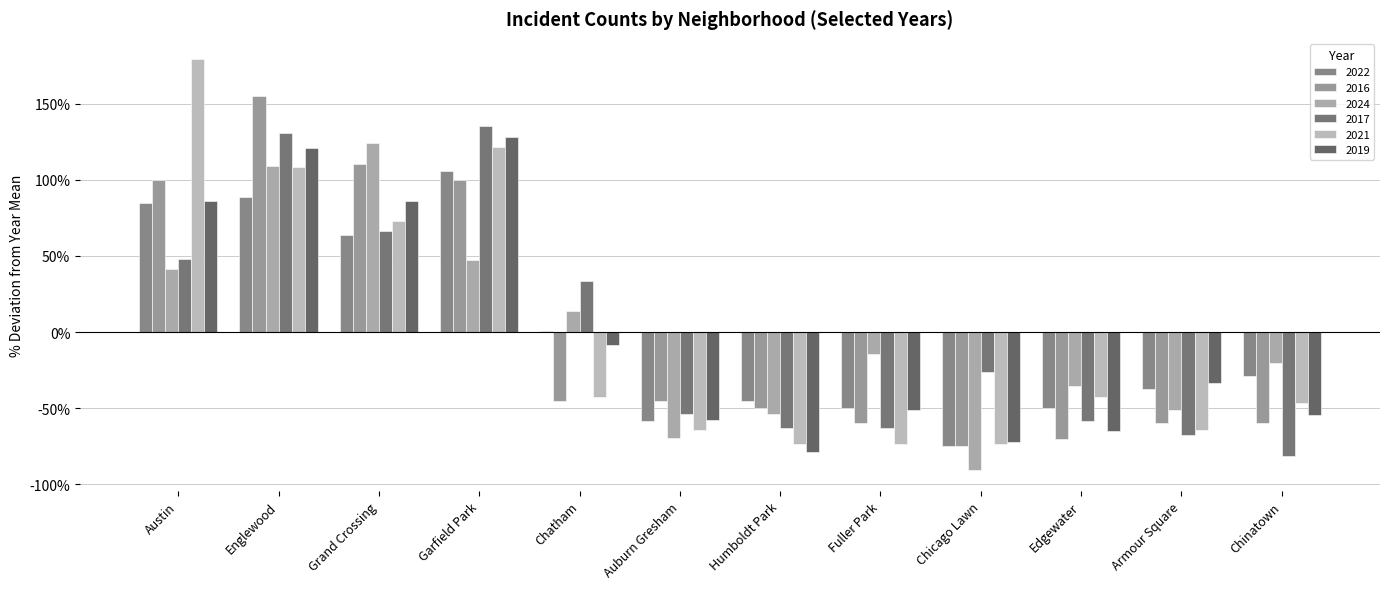

Are the bars horizontal?

No